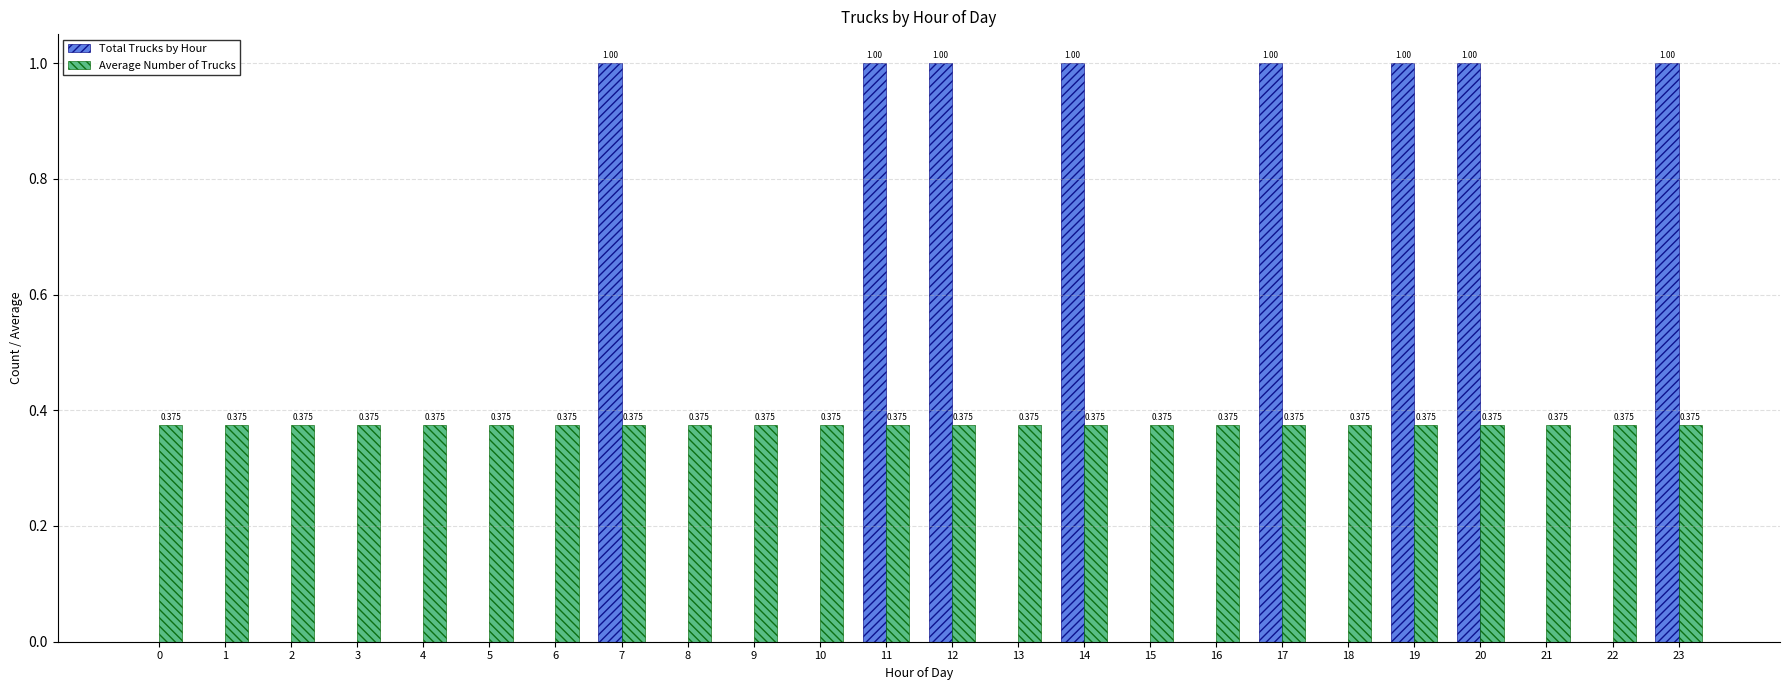

Between 4 and 7, which series saw the biggest shift?

Total Trucks by Hour